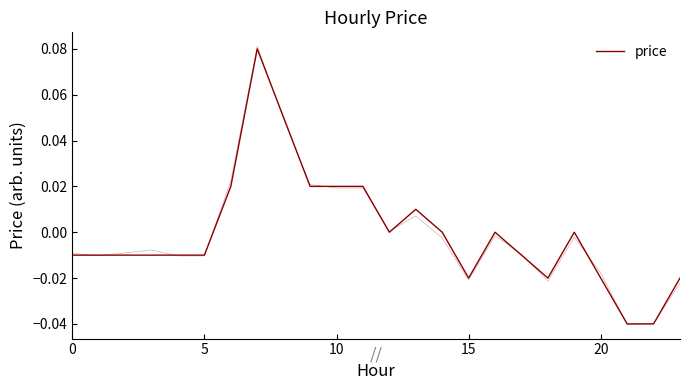

How many distinct data groups are displayed?

1